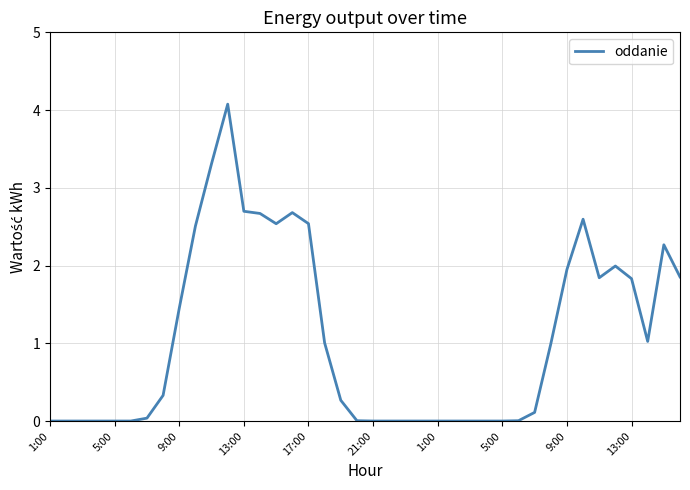

What is the difference between the maximum and minimum values?

4.1